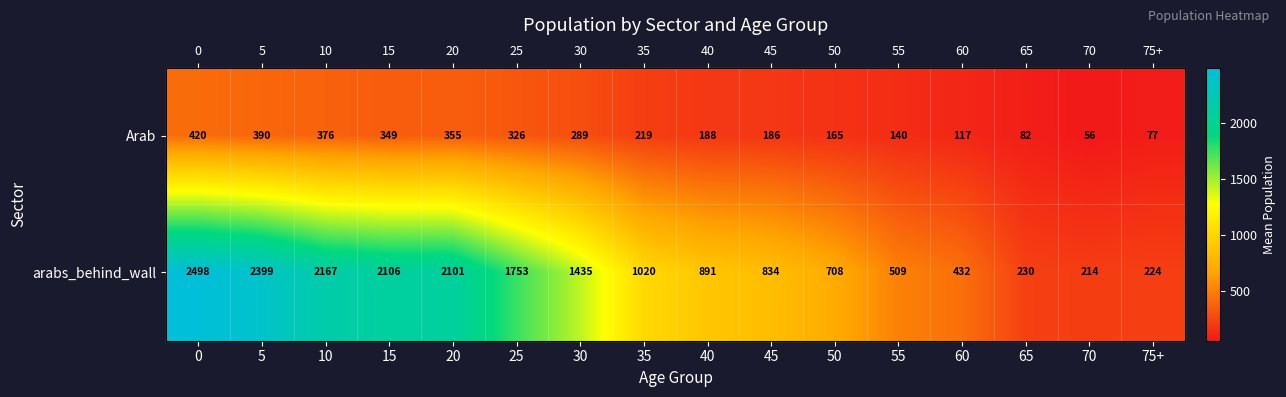

At how many categories does at least one series exceed 2109?

3